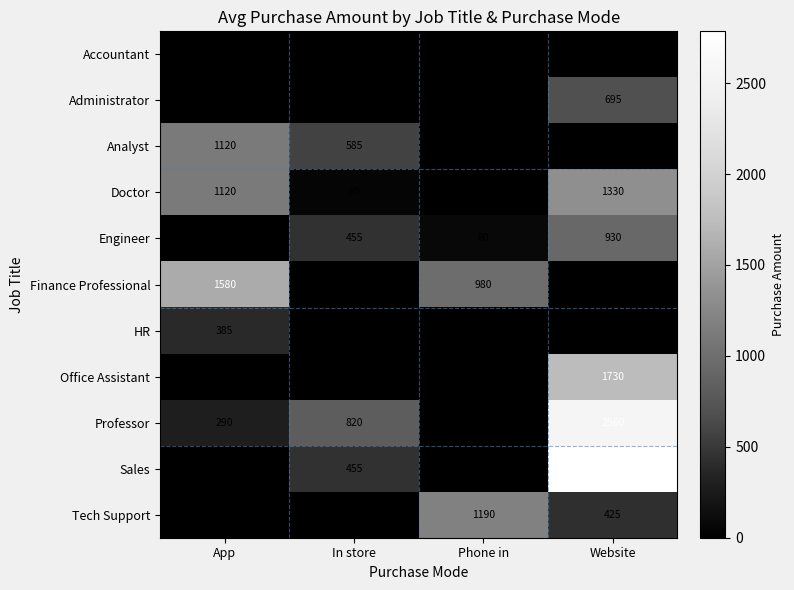

Which series has the widest spread of values?

Sales